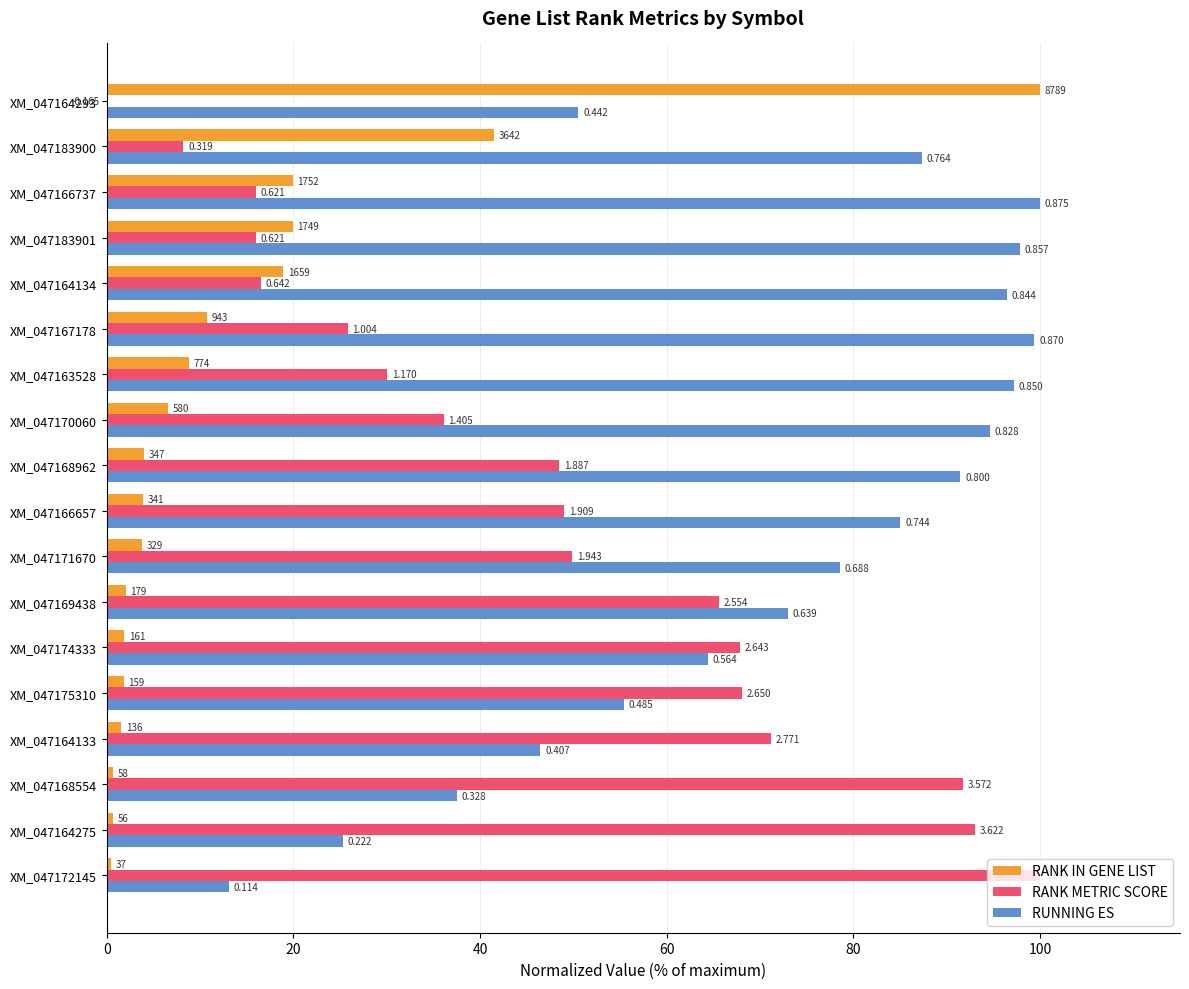

True or false: RUNNING ES has a value of 113.1 at XM_047169438.

False